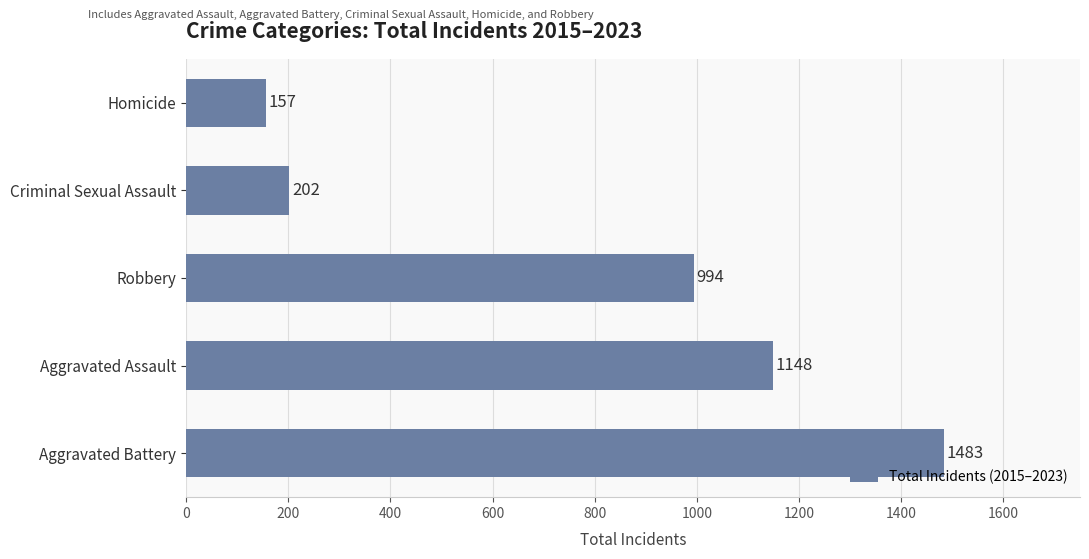

The chart shows a value of 157 at Homicide. True or false?

True